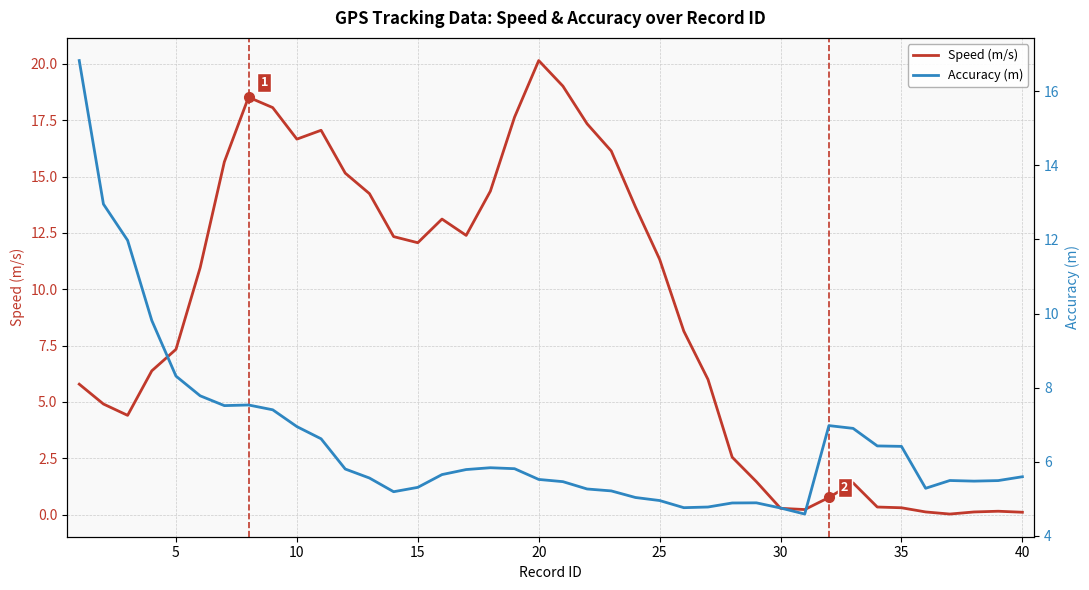

At which label does Speed (m/s) reach its peak?

20